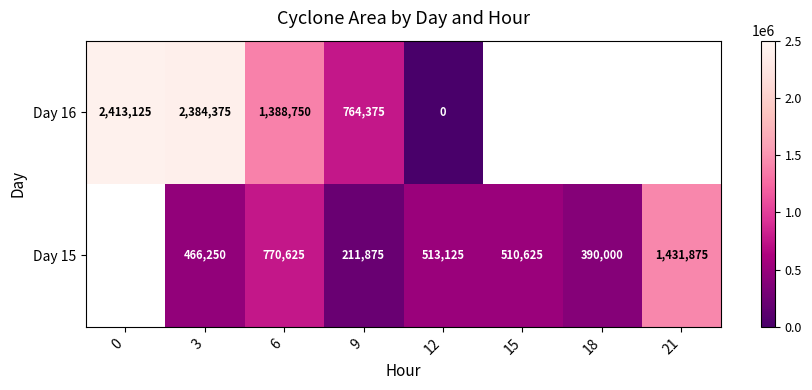

What is the total value across all series at 6?

2159375